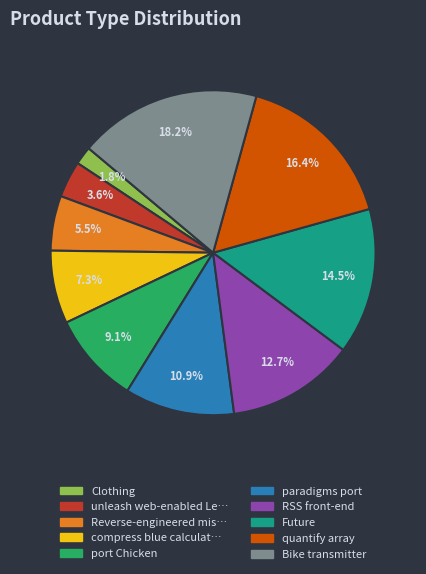

Does any single category account for the majority?

No